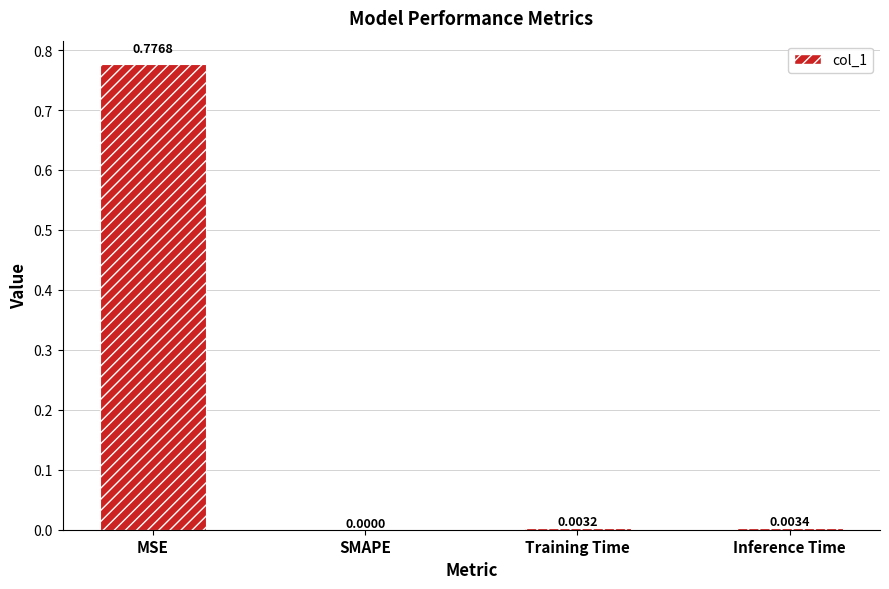

At which label is the value closest to 0?

SMAPE